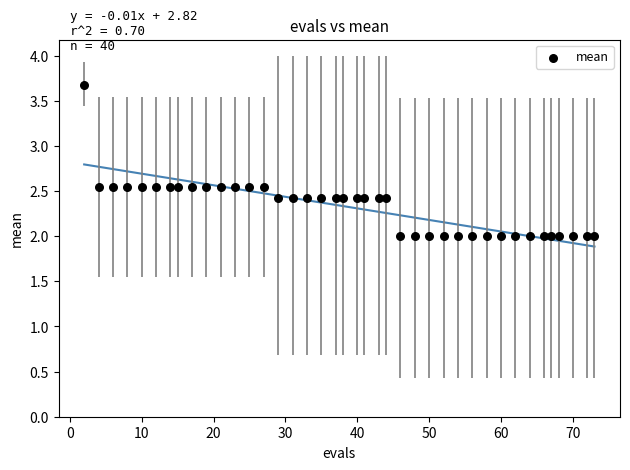

Count the number of points in this scatter plot.

40